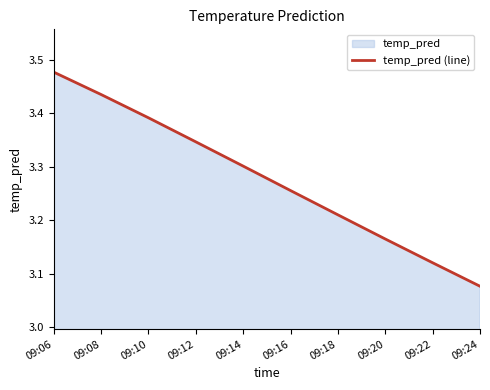

Count the values in the range 3 to 4.

10